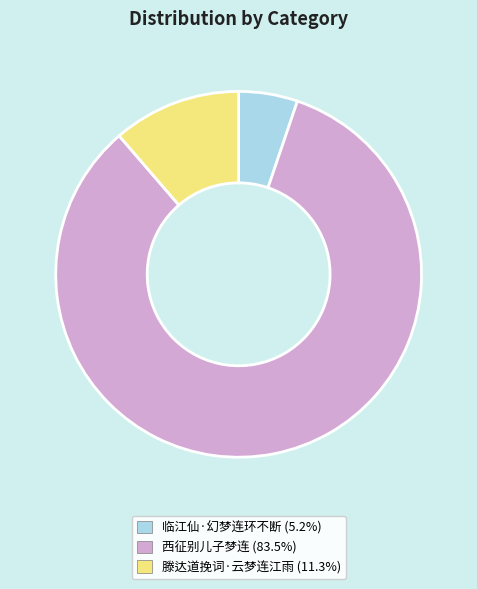

Which has a higher value, 滕达道挽词·云梦连江雨 or 西征别儿子梦连?

西征别儿子梦连